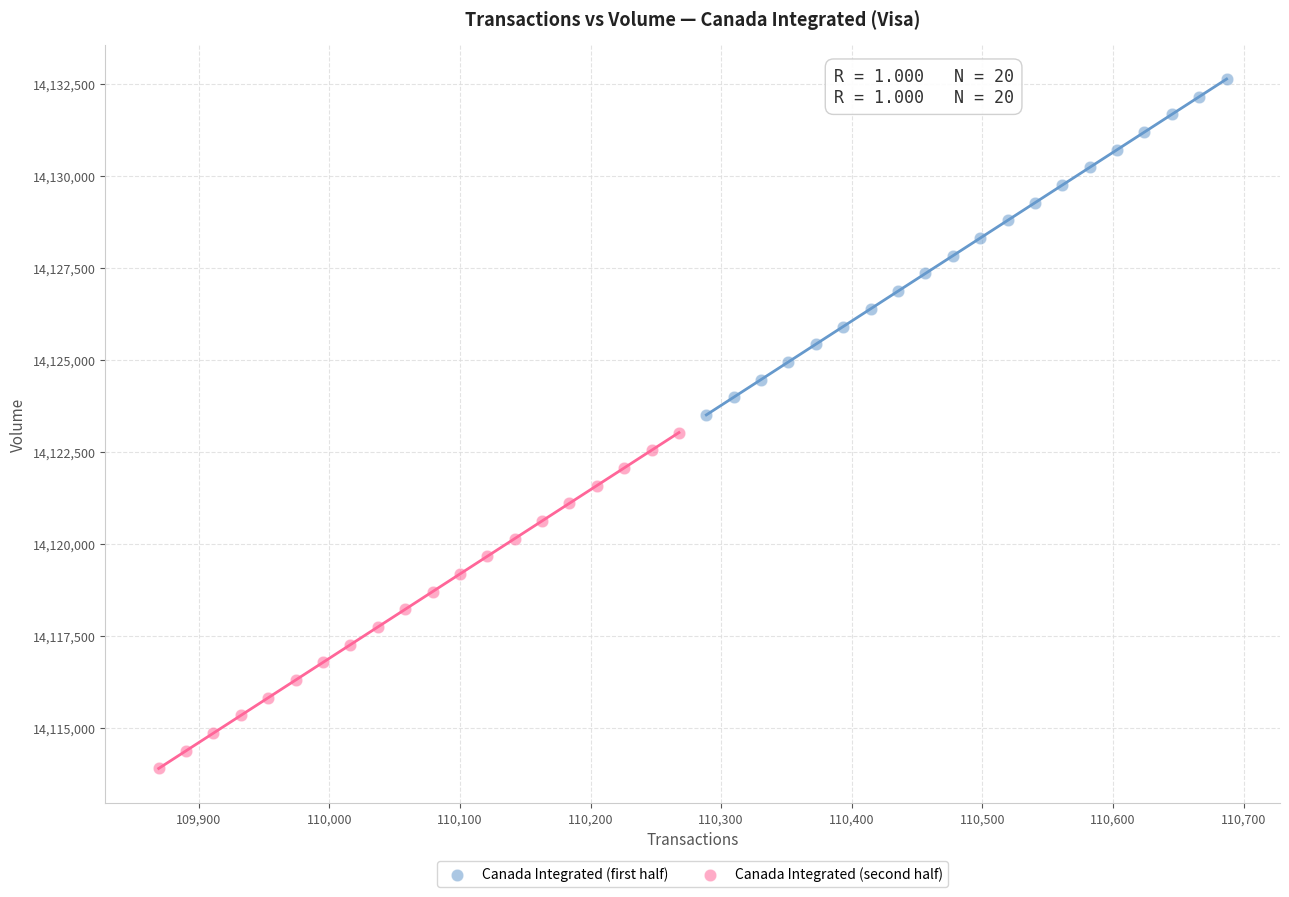

Which series reaches the maximum Y coordinate?

Canada Integrated (first half)